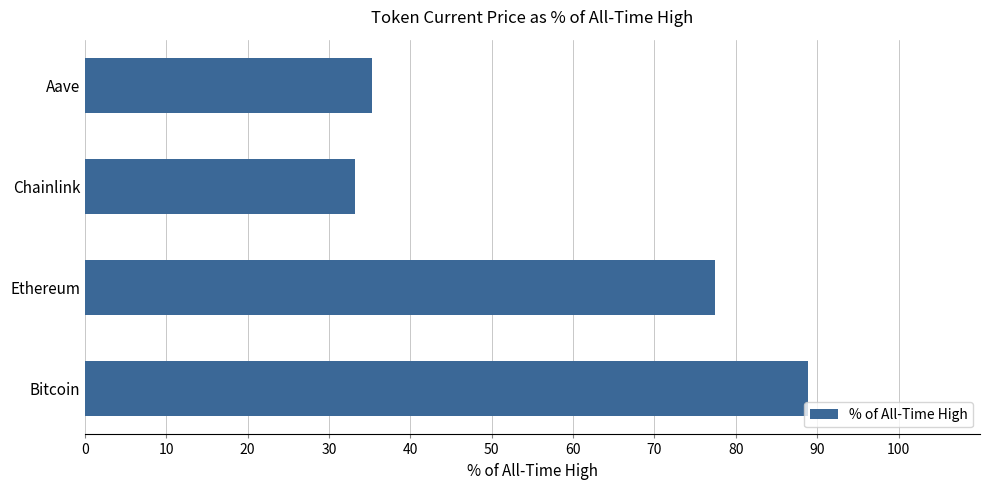

How many data points are less than 77?

2